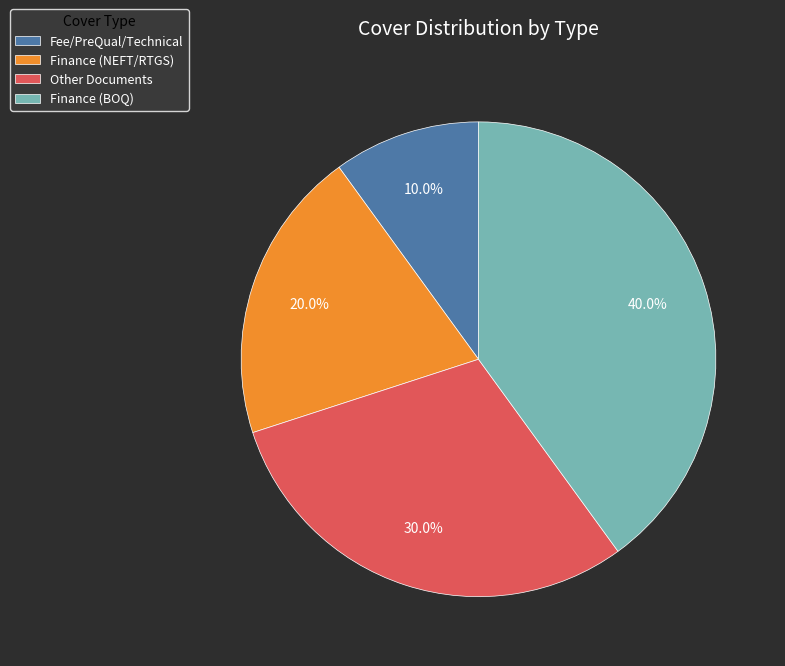

Do Fee/PreQual/Technical and Other Documents together represent more than half of the pie?

No